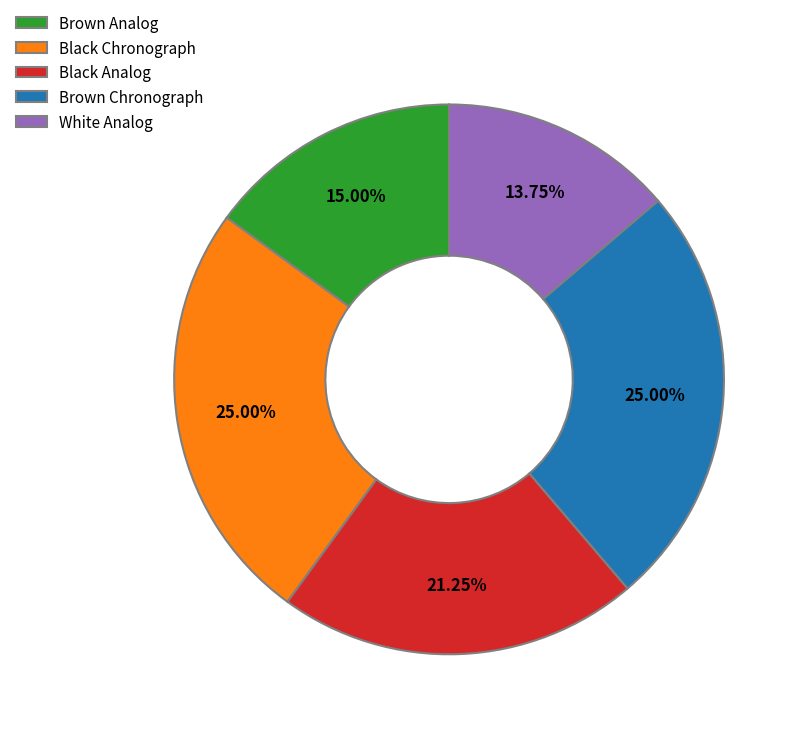

Which slice is the smallest?

White Analog